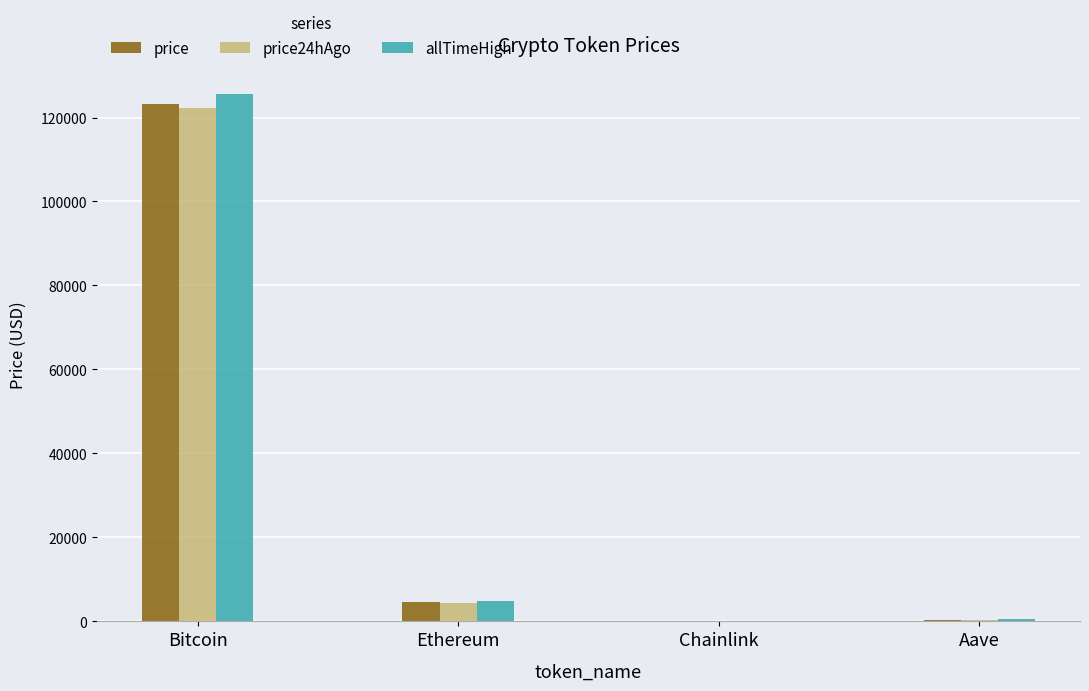

Are the bars horizontal?

No